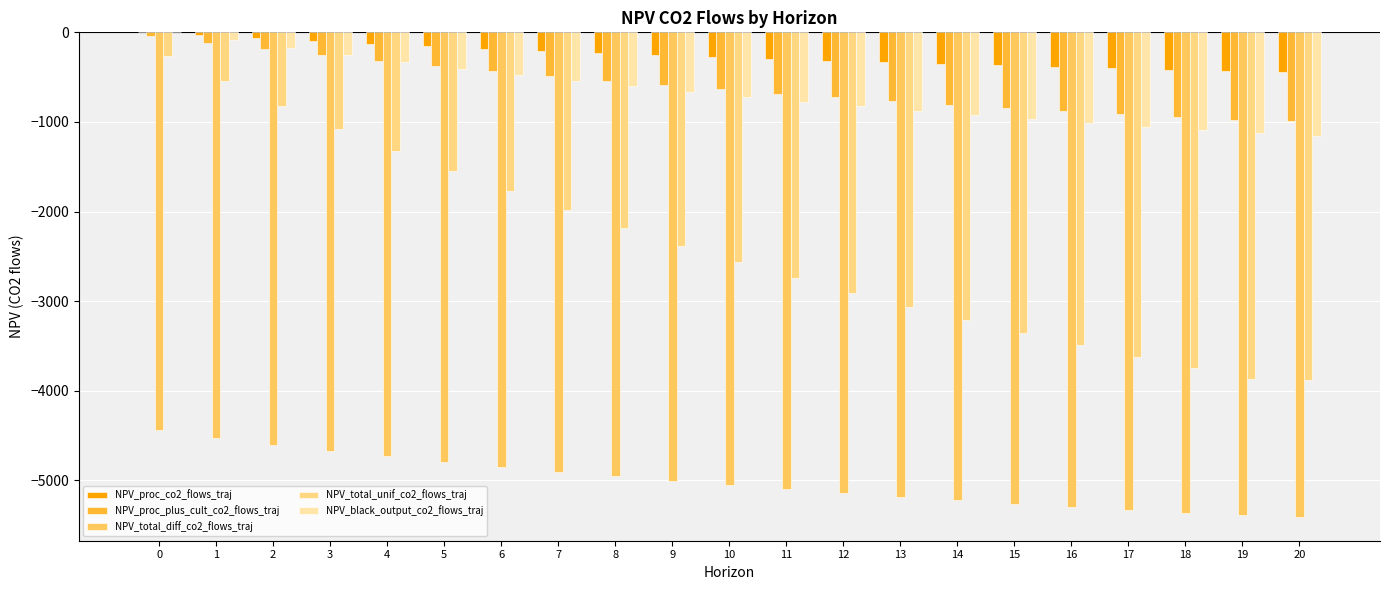

Are the bars grouped side by side (vs. stacked)?

Yes